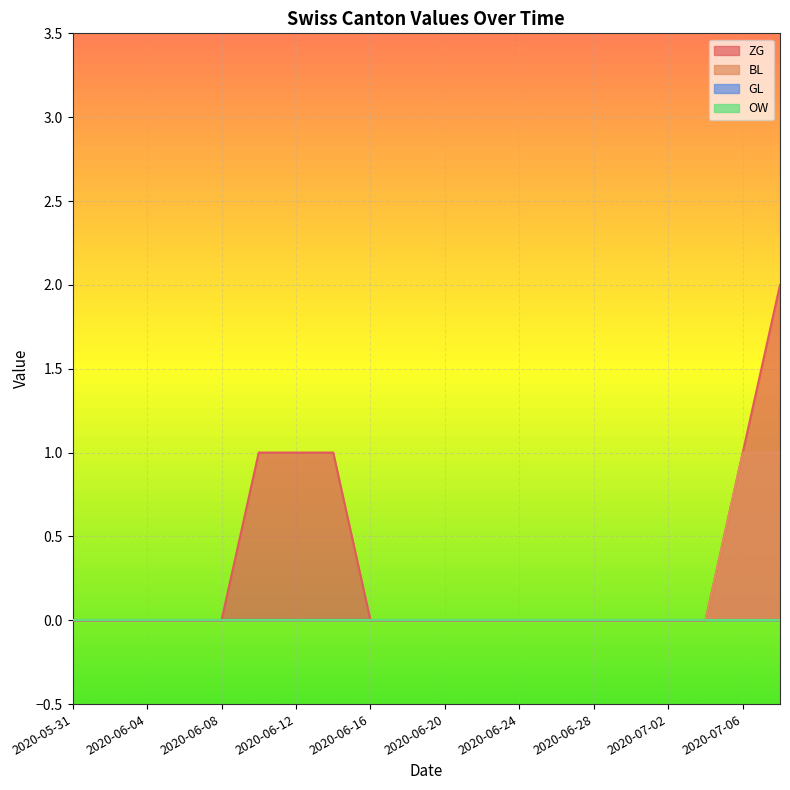

Which category has the highest value in the ZG series?

2020-07-08